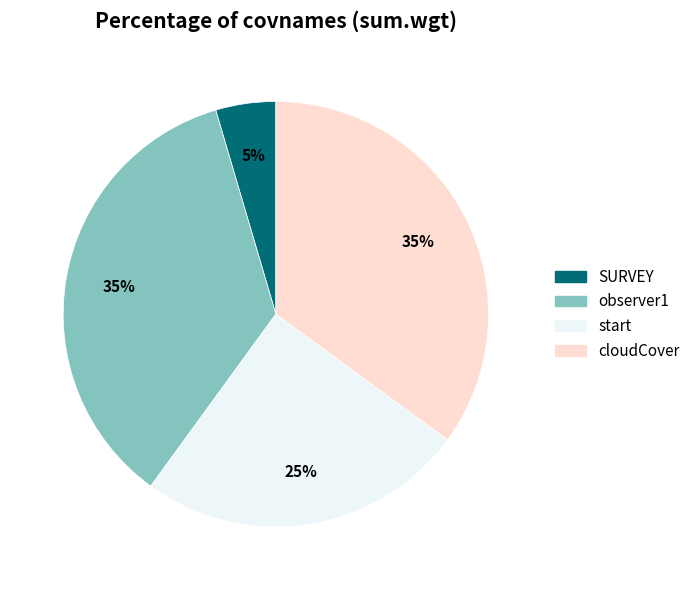

Which has a higher value, observer1 or SURVEY?

observer1